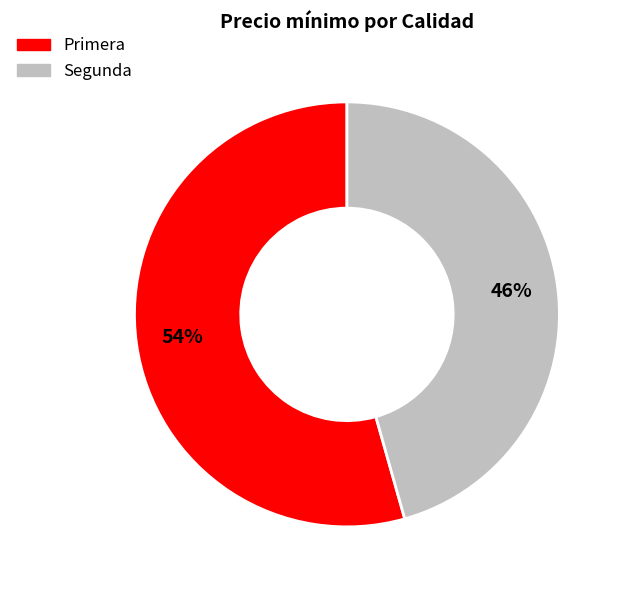

To the nearest percent, what is the average slice percentage?

50%